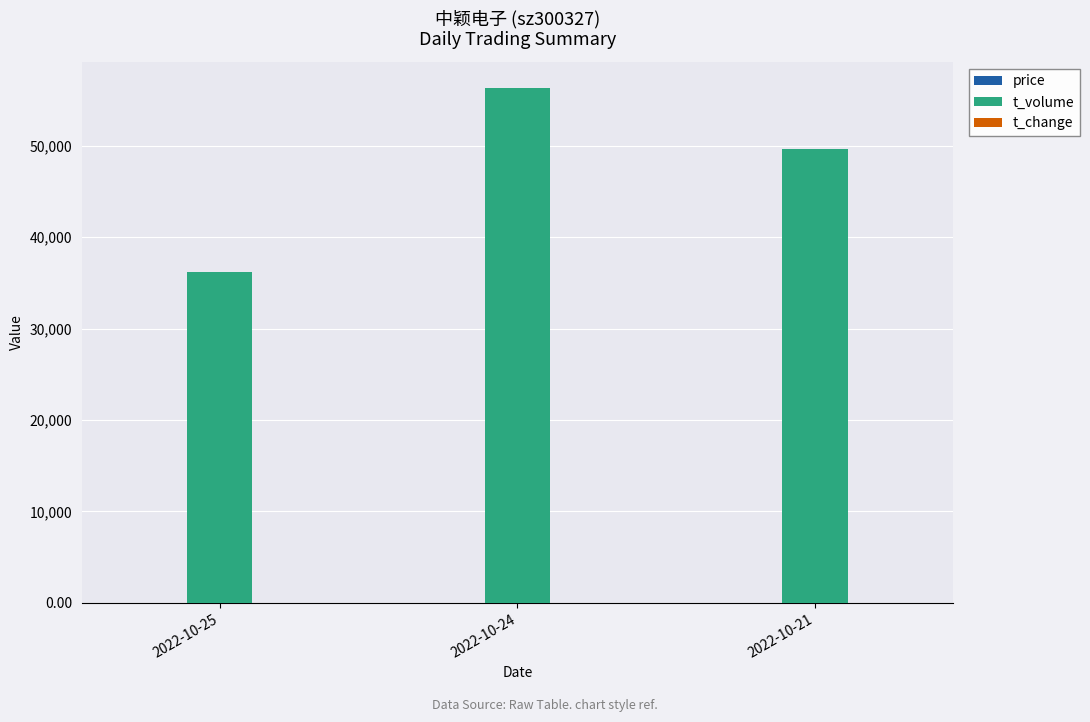

Between 2022-10-24 and 2022-10-21, which series saw the biggest shift?

t_volume